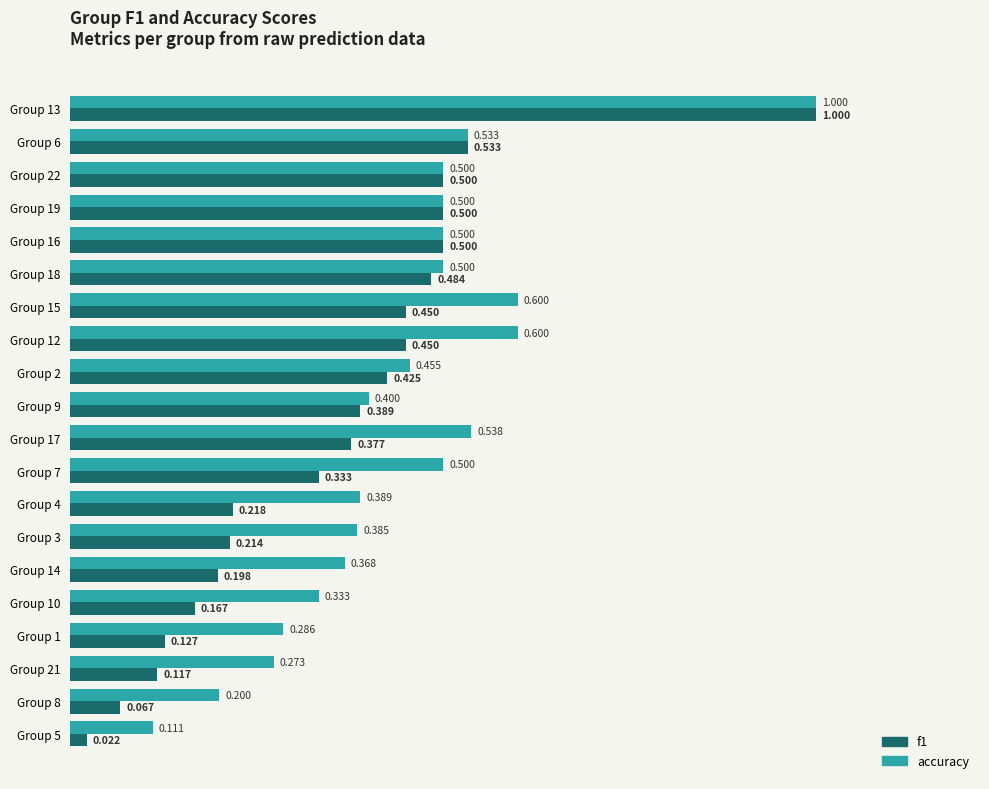

Which series has the largest total across all categories?

accuracy